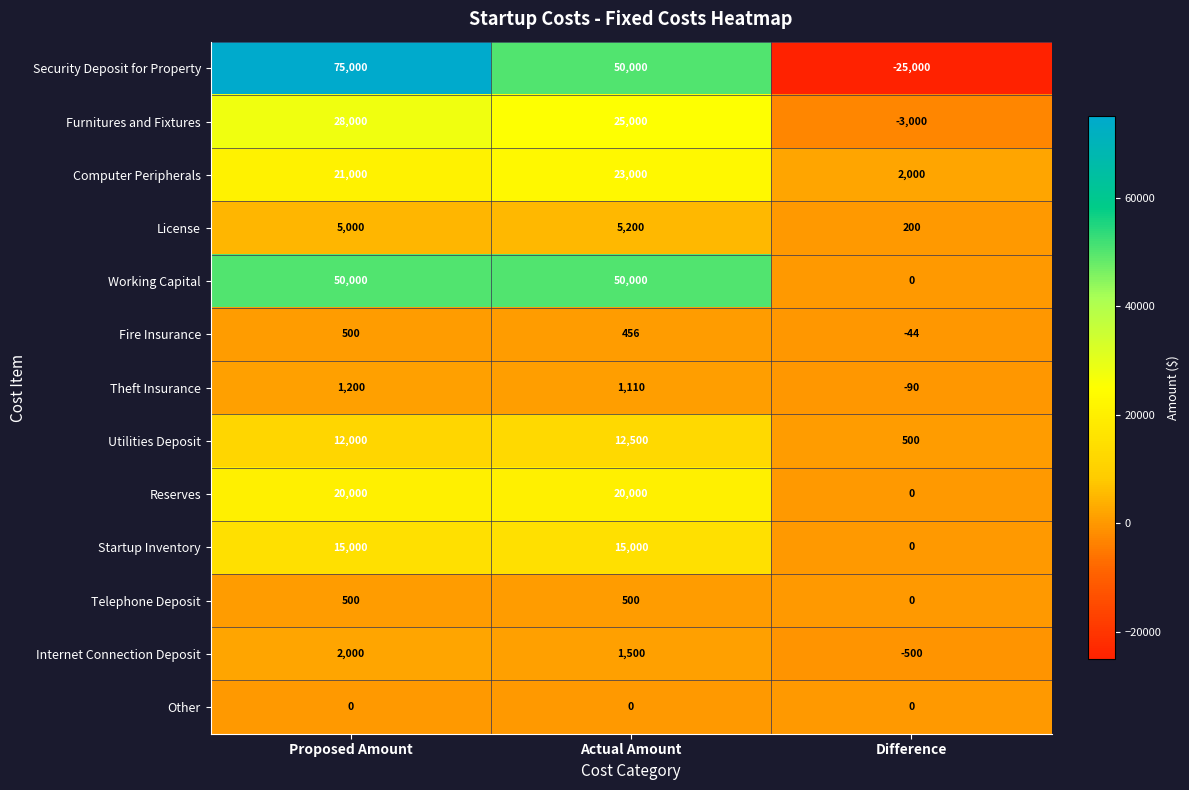

Count the number of categories in the chart.

3